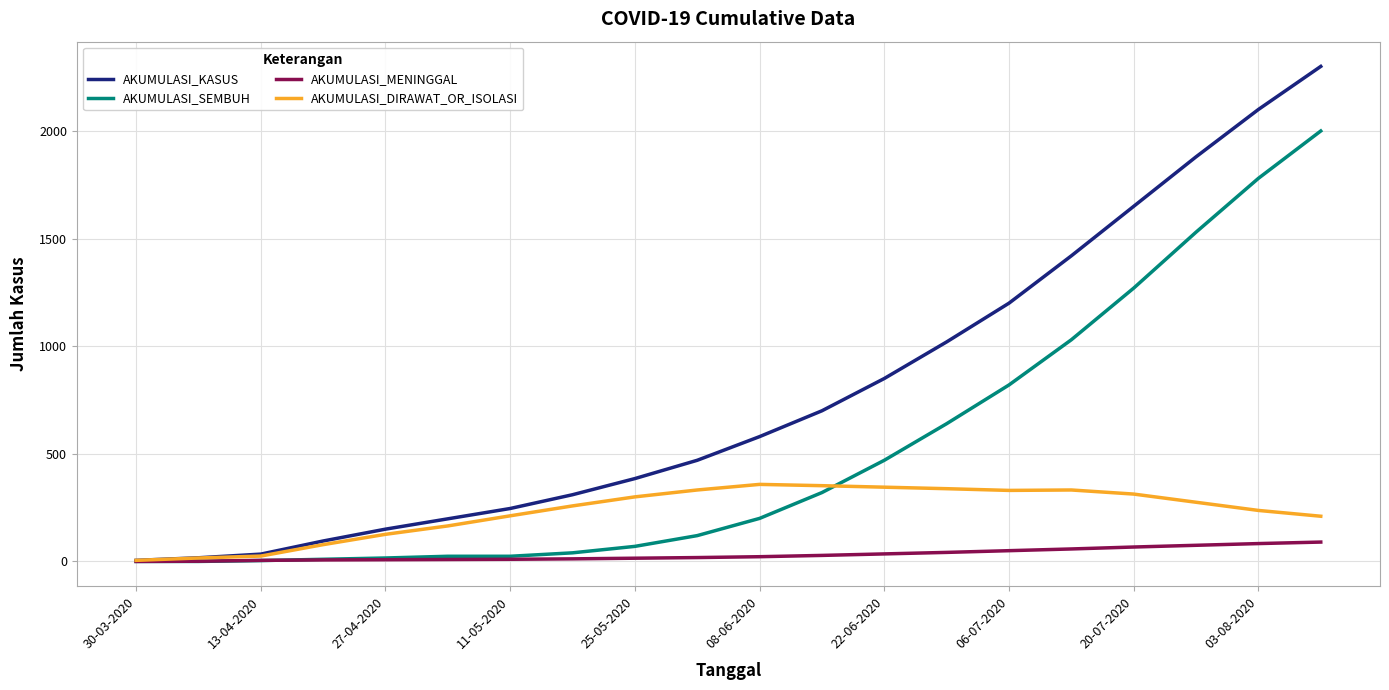

What is the sum of all AKUMULASI_SEMBUH values?

10368